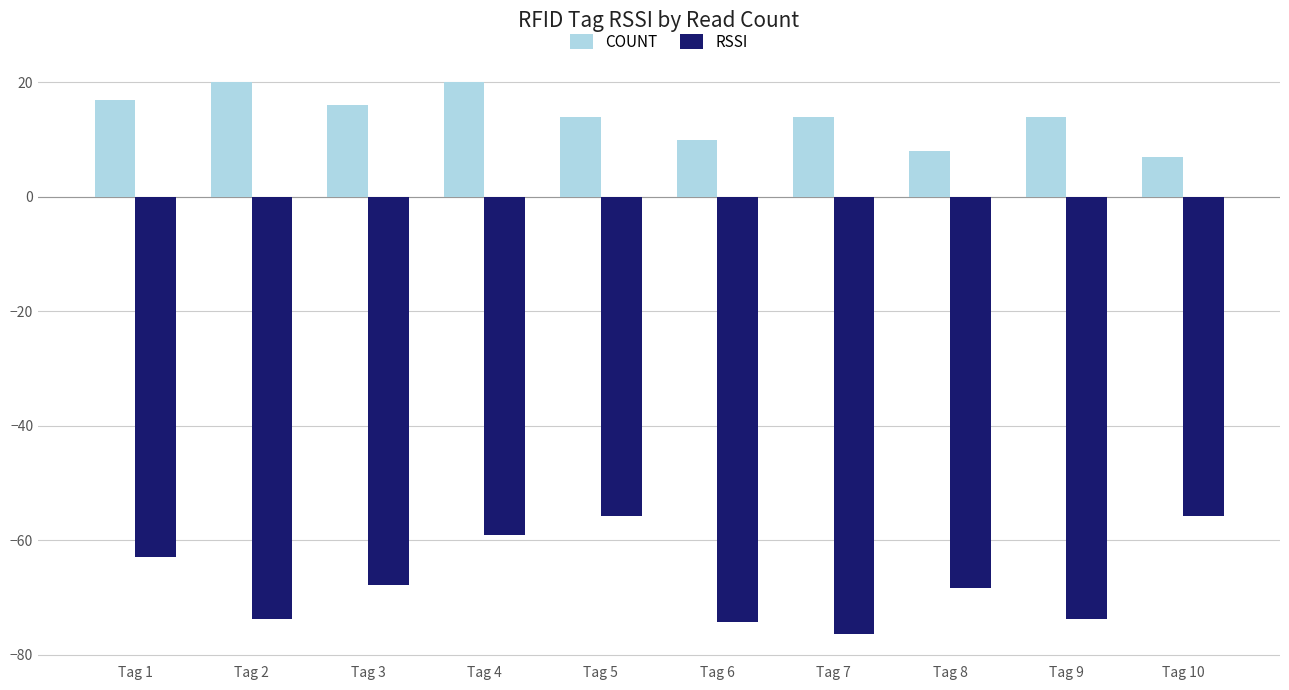

Does the chart contain stacked bars?

No